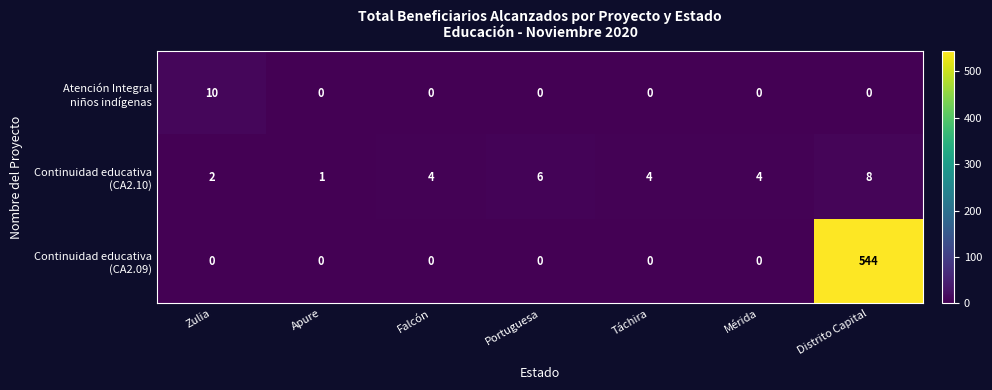

What is the total value across all series at Portuguesa?

6